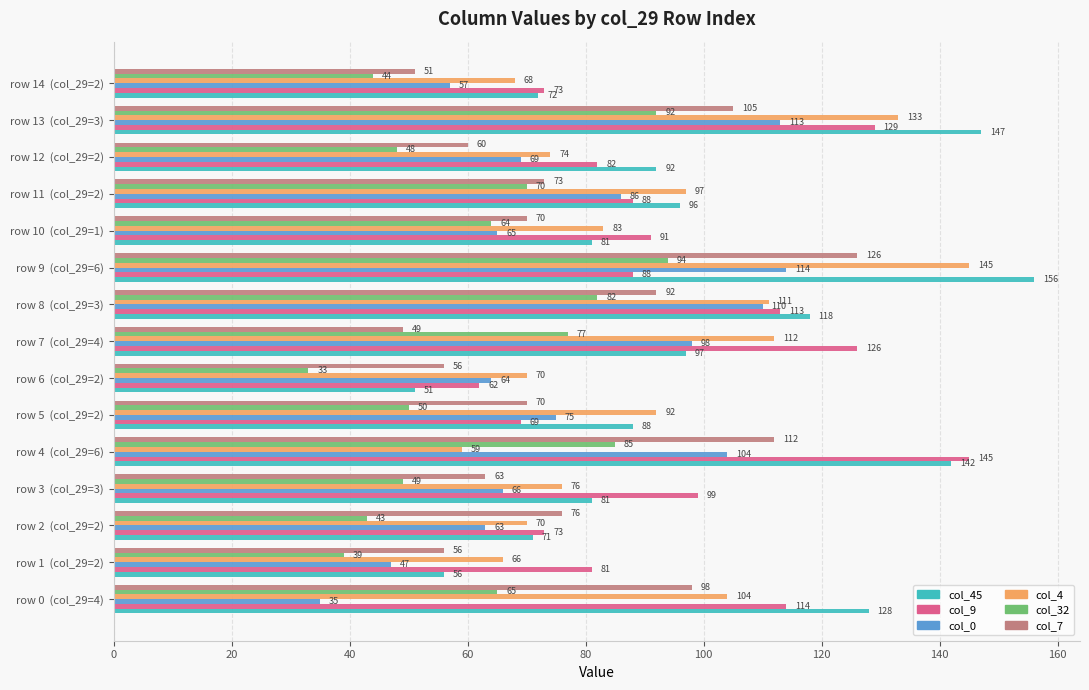

Which series has the largest total across all categories?

col_45